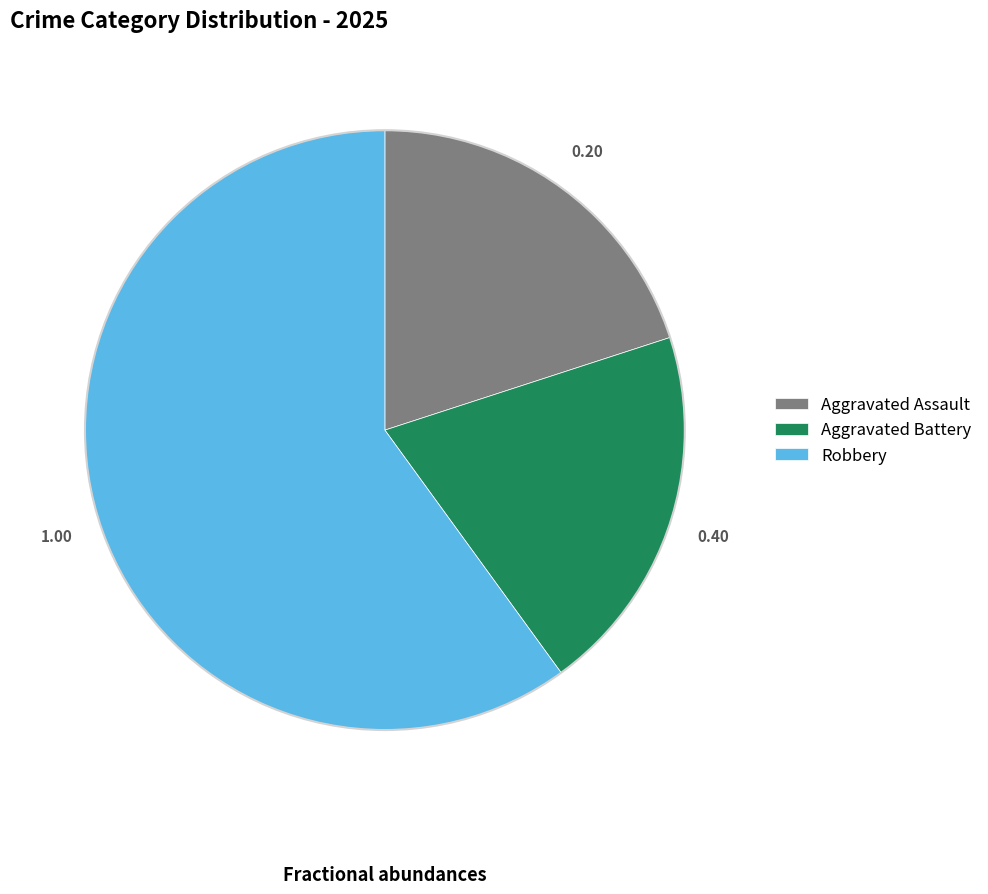

What is the ratio of the value at Aggravated Assault to the value at Aggravated Battery?

1.0